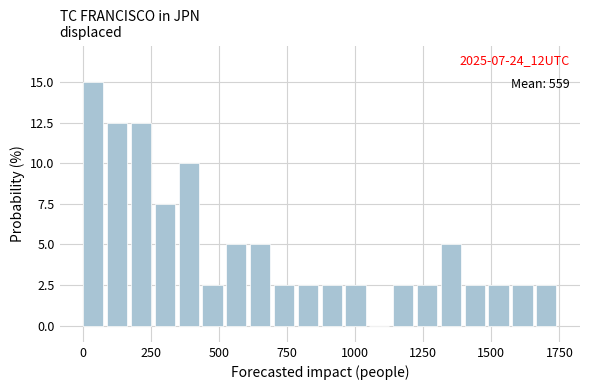

Read against the x-axis, roughly where is the centre of the tallest bar?

50